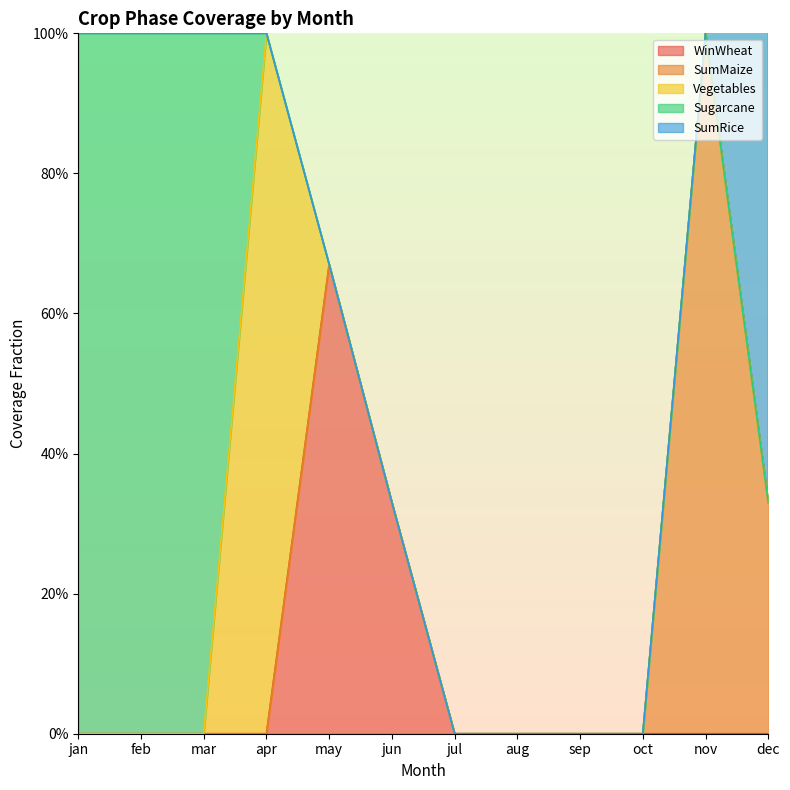

True or false: Vegetables has a value of 0.0 at mar.

True